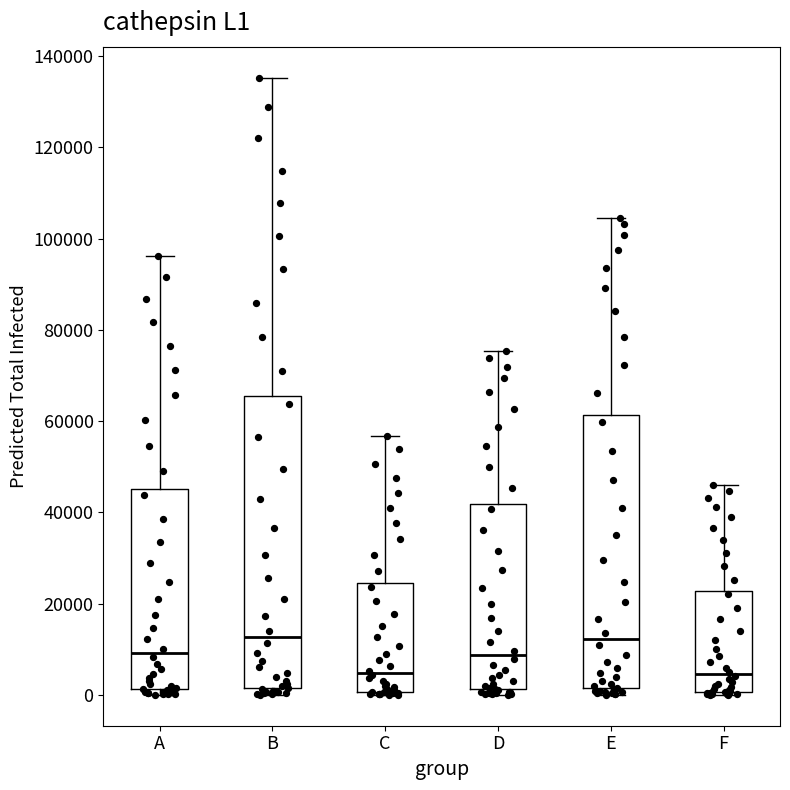

Which box is the tallest, from its lower edge to its upper edge?

B